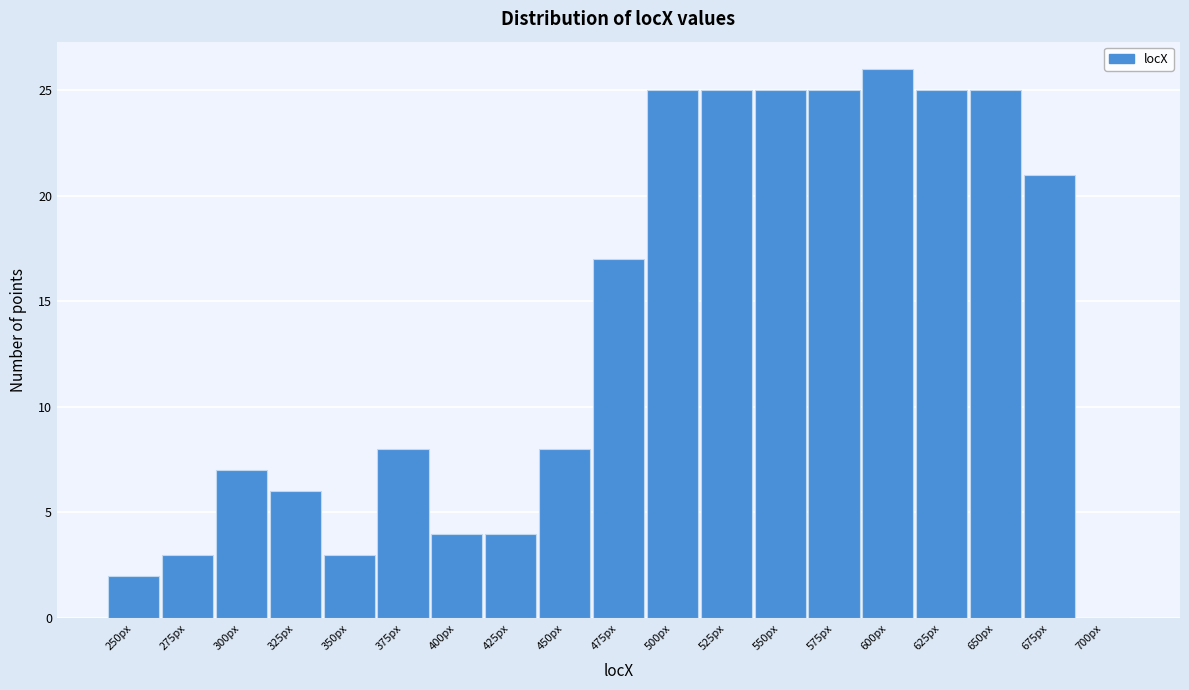

Reading right to left, transcribe all the data shown in this chart.

700px=0	675px=21	650px=25	625px=25	600px=26	575px=25	550px=25	525px=25	500px=25	475px=17	450px=8	425px=4	400px=4	375px=8	350px=3	325px=6	300px=7	275px=3	250px=2